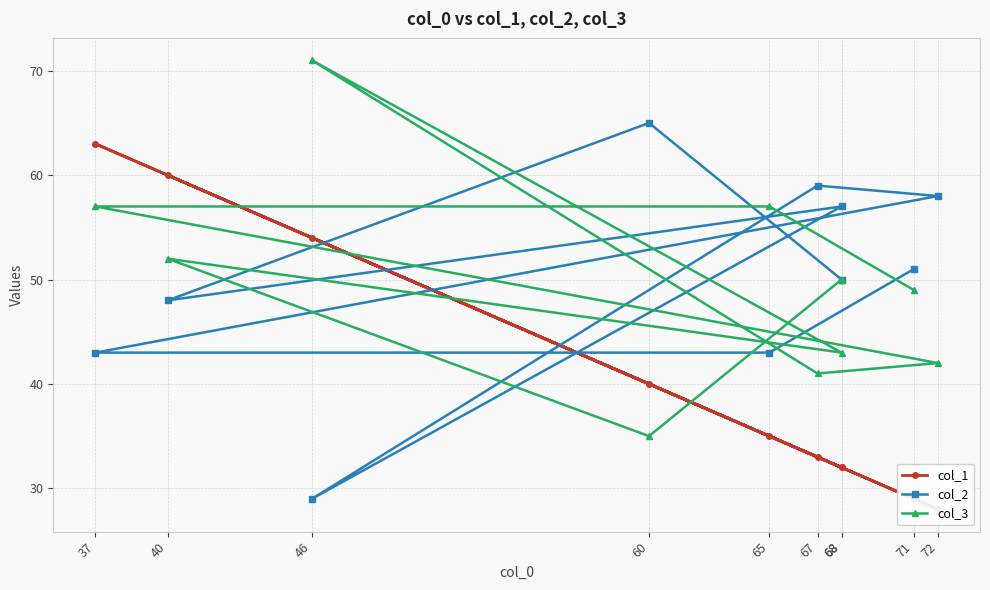

What are all the series names shown in the legend?

col_1, col_2, col_3